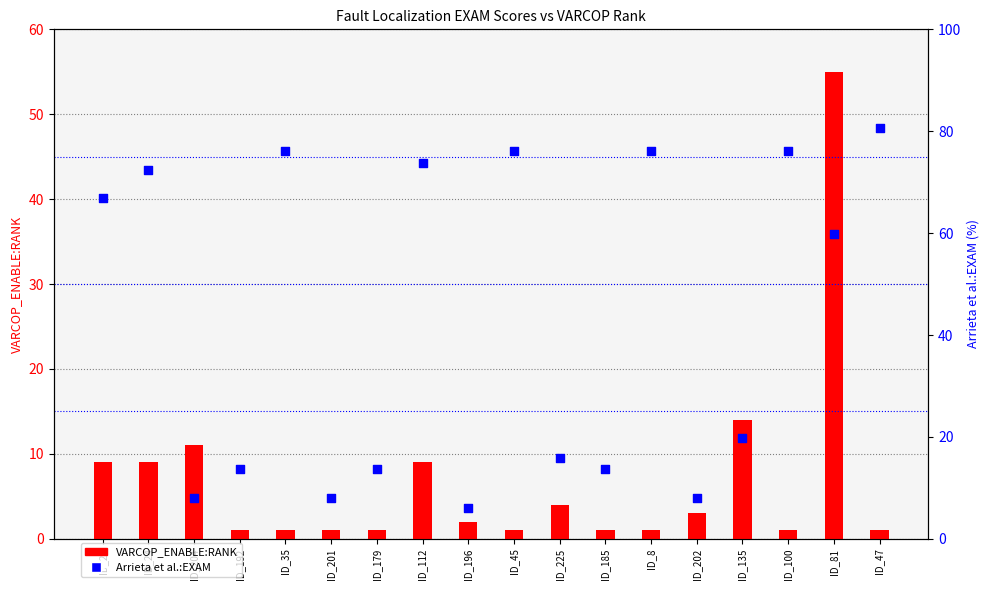

Which series contains the lowest Y value?

VARCOP_ENABLE:RANK